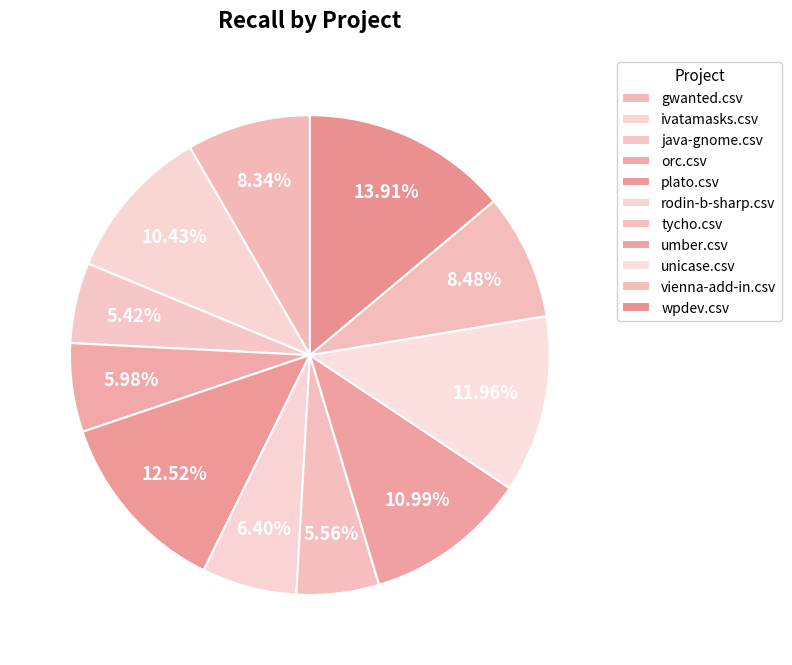

Does java-gnome.csv represent more than half of the total?

No